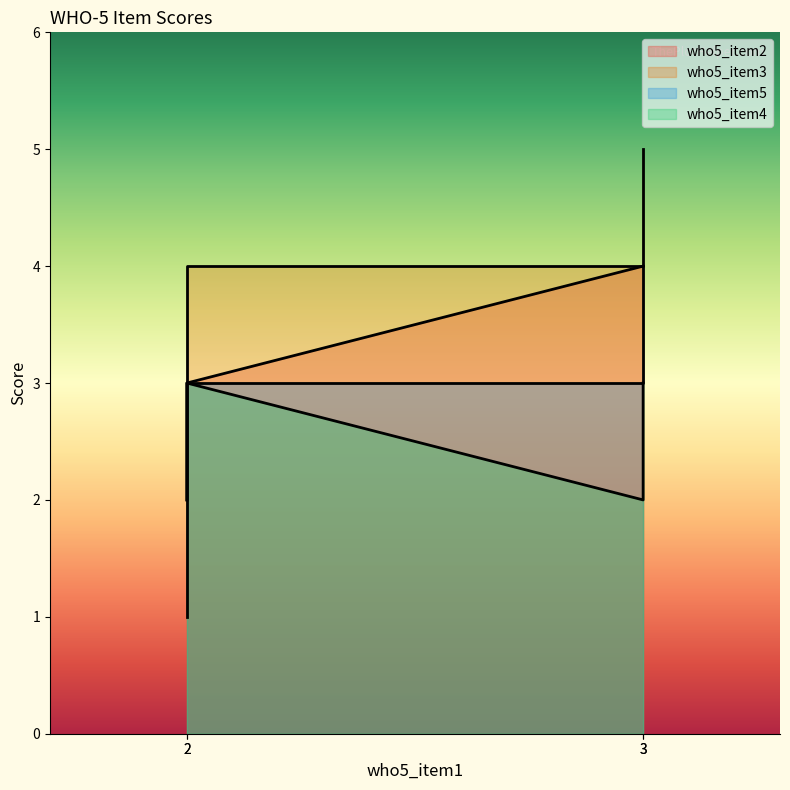

What is the average value of the who5_item3 series?

4